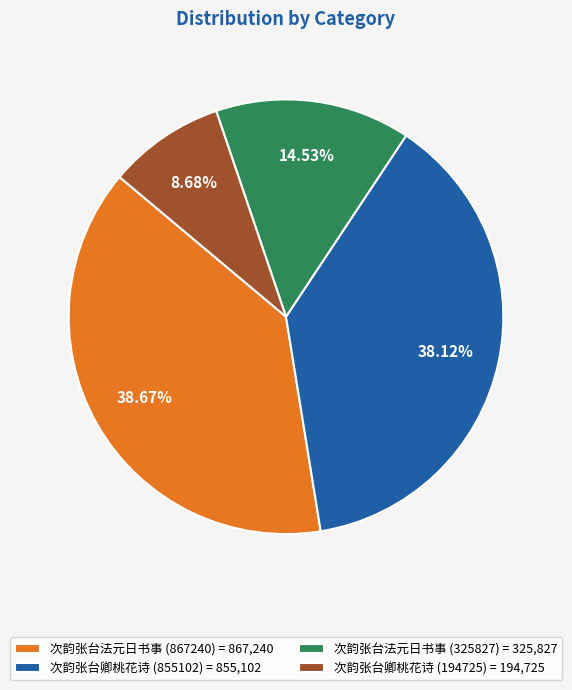

Rank the categories by value from lowest to highest.

次韵张台卿桃花诗 (194725), 次韵张台法元日书事 (325827), 次韵张台卿桃花诗 (855102), 次韵张台法元日书事 (867240)